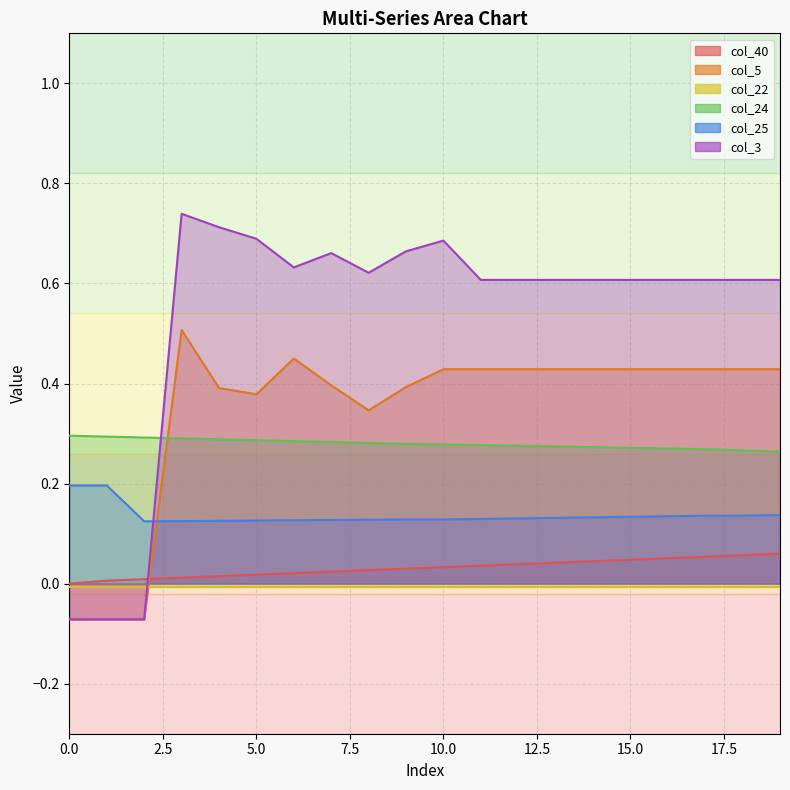

What is the total value across all series at 2?

0.3